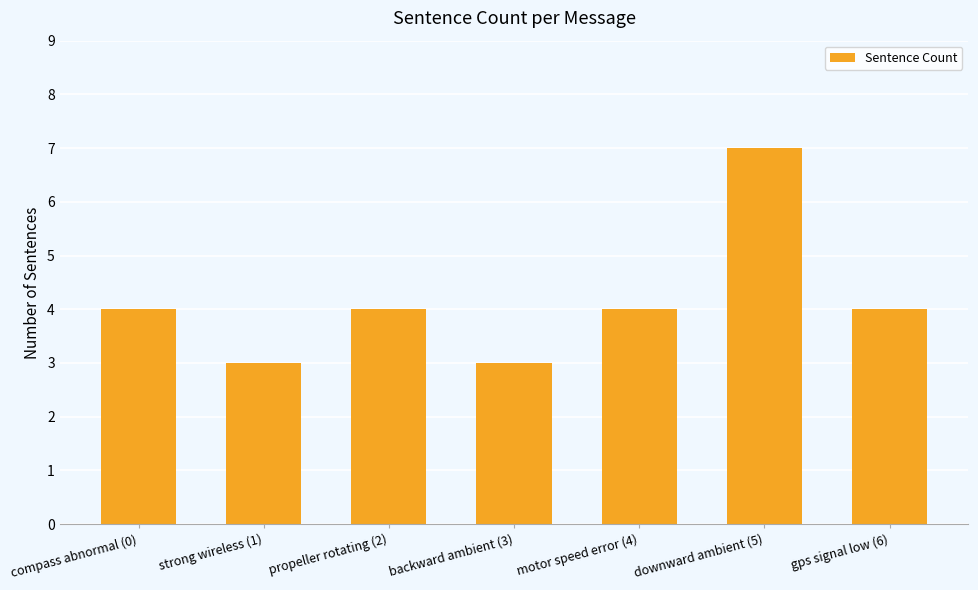

What is the average value?

4